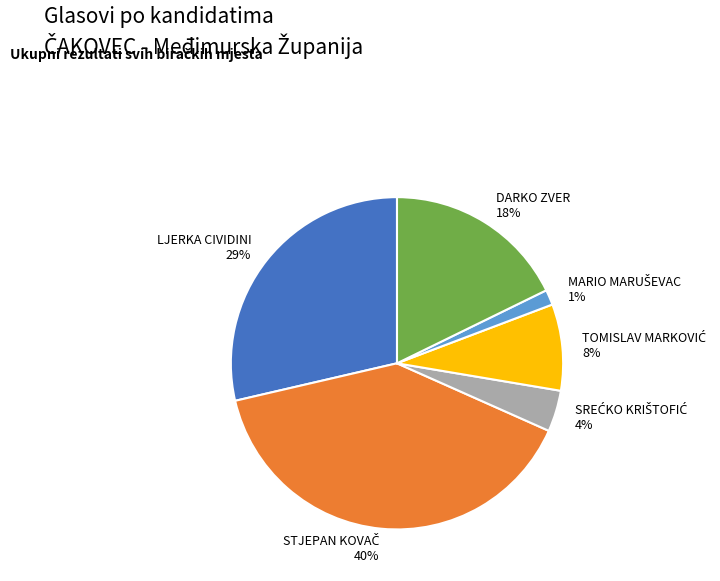

How many slices are in this pie chart?

6